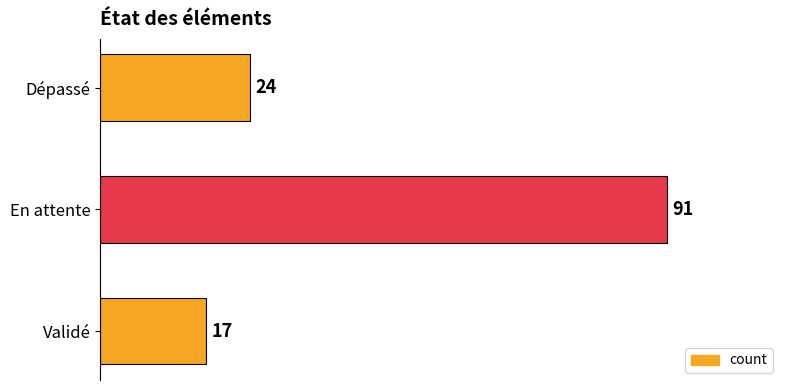

The chart shows a value of 24 at Dépassé. True or false?

True